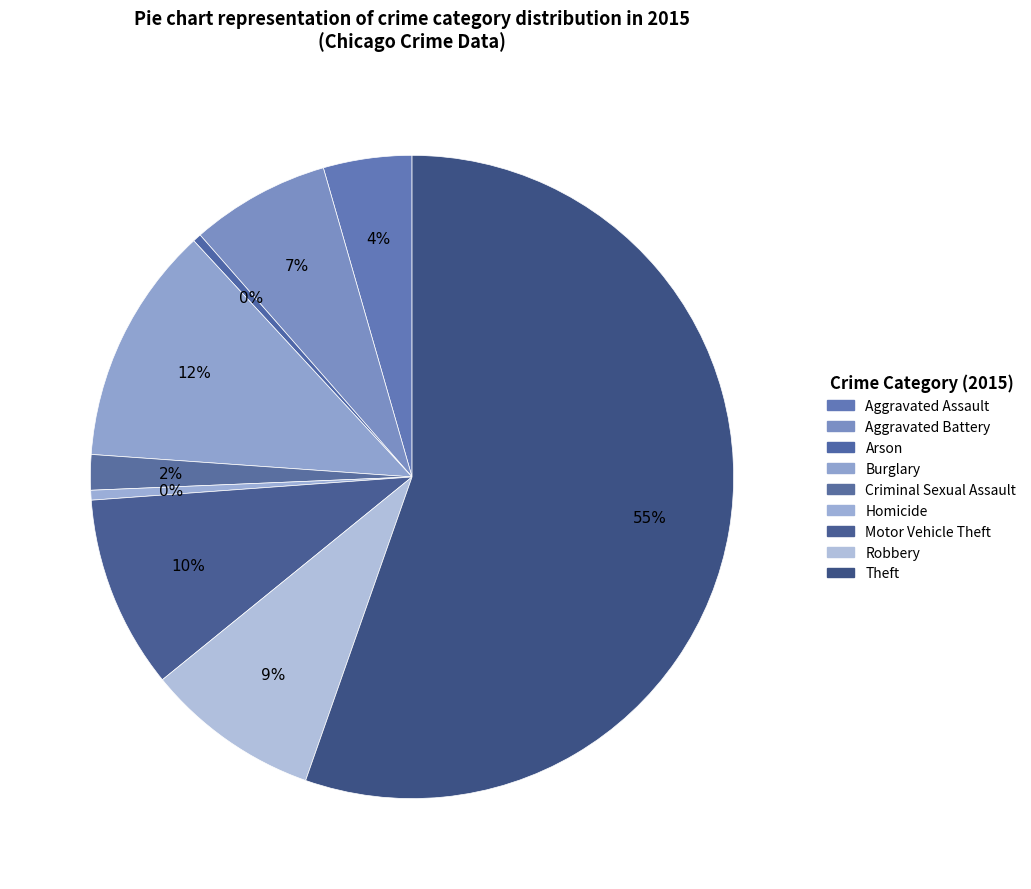

What is the change in value from Aggravated Assault to Theft?

+36475